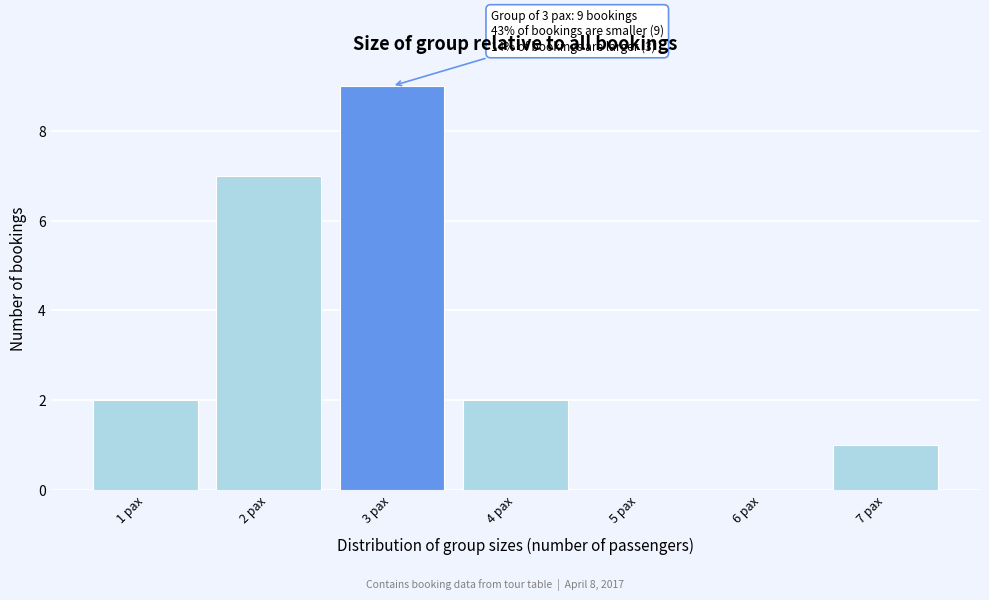

Over which range of the x-axis is the bar tallest?

2.5 to 3.5